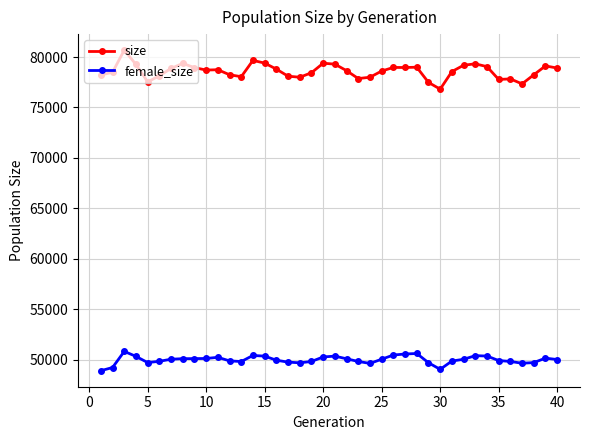

What is the minimum value shown in the chart?

48920